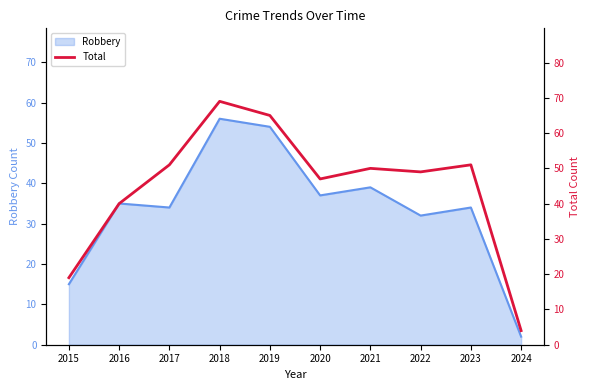

At which category does the data reach its first local peak?

2018